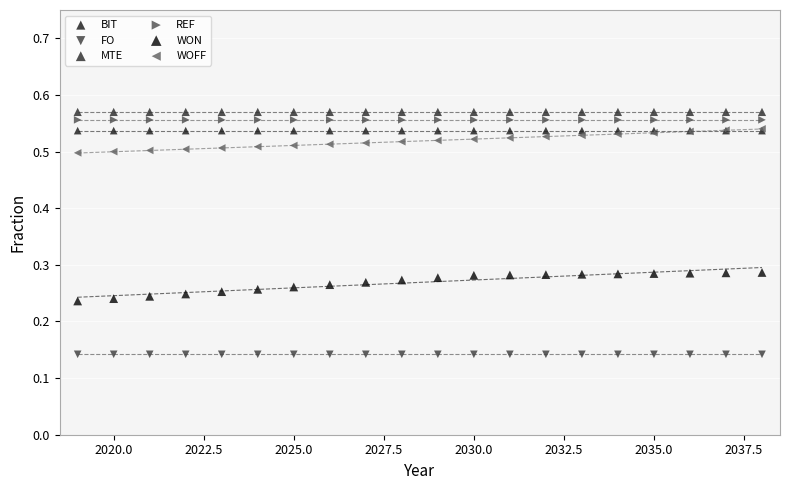

What are all the series names shown in the legend?

BIT, FO, MTE, REF, WON, WOFF